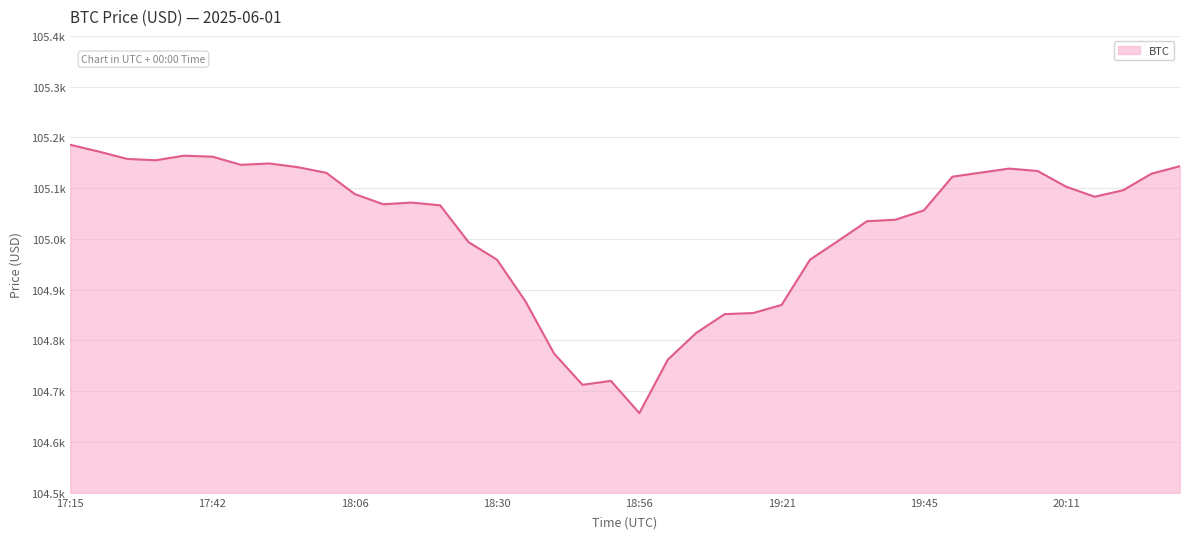

Reading left to right, list all the values displayed in this chart.

17:15=105185.5	17:22=105172.2	17:26=105157.7	17:30=105155.0	17:36=105164.1	17:42=105162.1	17:46=105146.1	17:50=105148.7	17:55=105141.4	18:01=105130.3	18:06=105088.5	18:12=105068.4	18:15=105071.7	18:20=105066.3	18:26=104993.7	18:30=104959.1	18:36=104877.0	18:40=104774.7	18:45=104712.7	18:51=104720.5	18:56=104657.0	19:01=104762.2	19:06=104815.0	19:10=104852.0	19:15=104854.1	19:21=104870.1	19:25=104959.3	19:31=104996.7	19:36=105035.0	19:40=105037.9	19:45=105056.4	19:50=105122.6	19:56=105130.8	20:01=105138.6	20:06=105133.8	20:11=105102.9	20:15=105083.3	20:20=105095.9	20:26=105128.7	20:31=105143.4